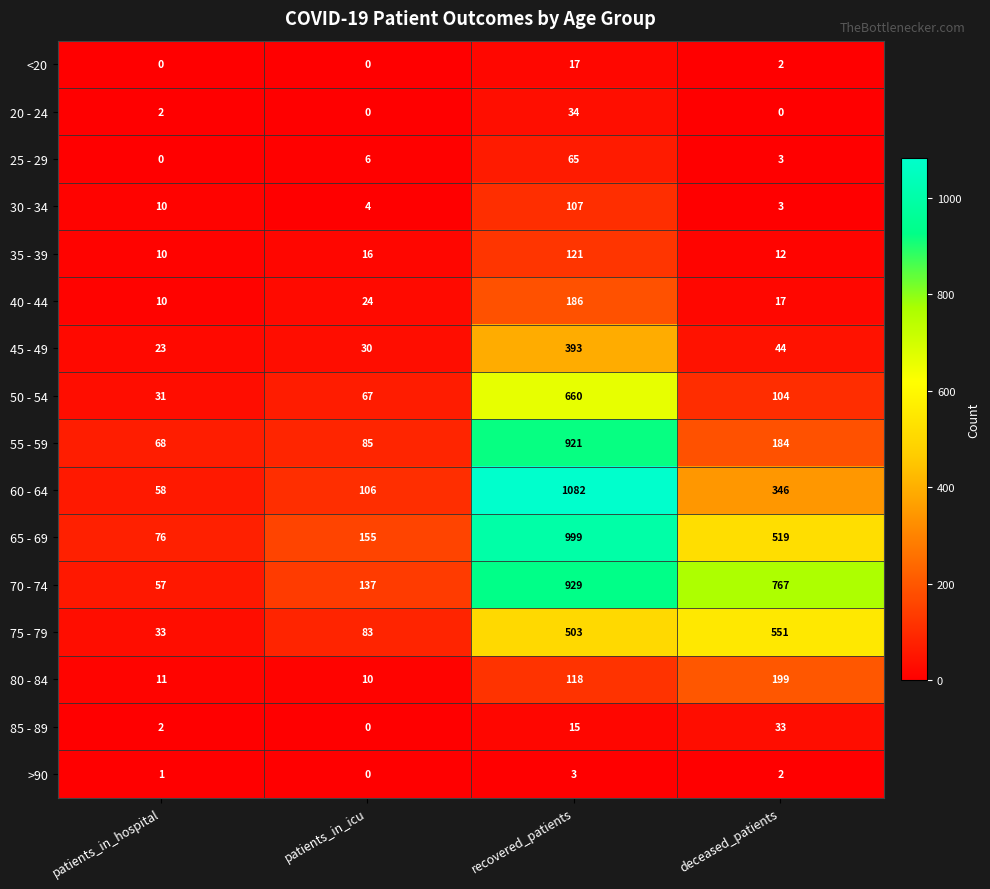

Rank the categories by 25 - 29 value from lowest to highest.

patients_in_hospital, deceased_patients, patients_in_icu, recovered_patients